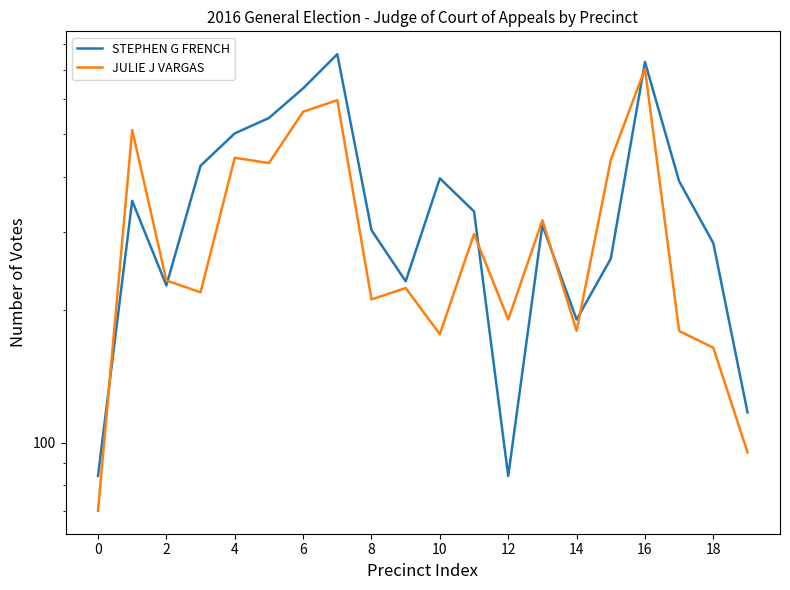

The JULIE J VARGAS series shows 326 at 12. True or false?

False